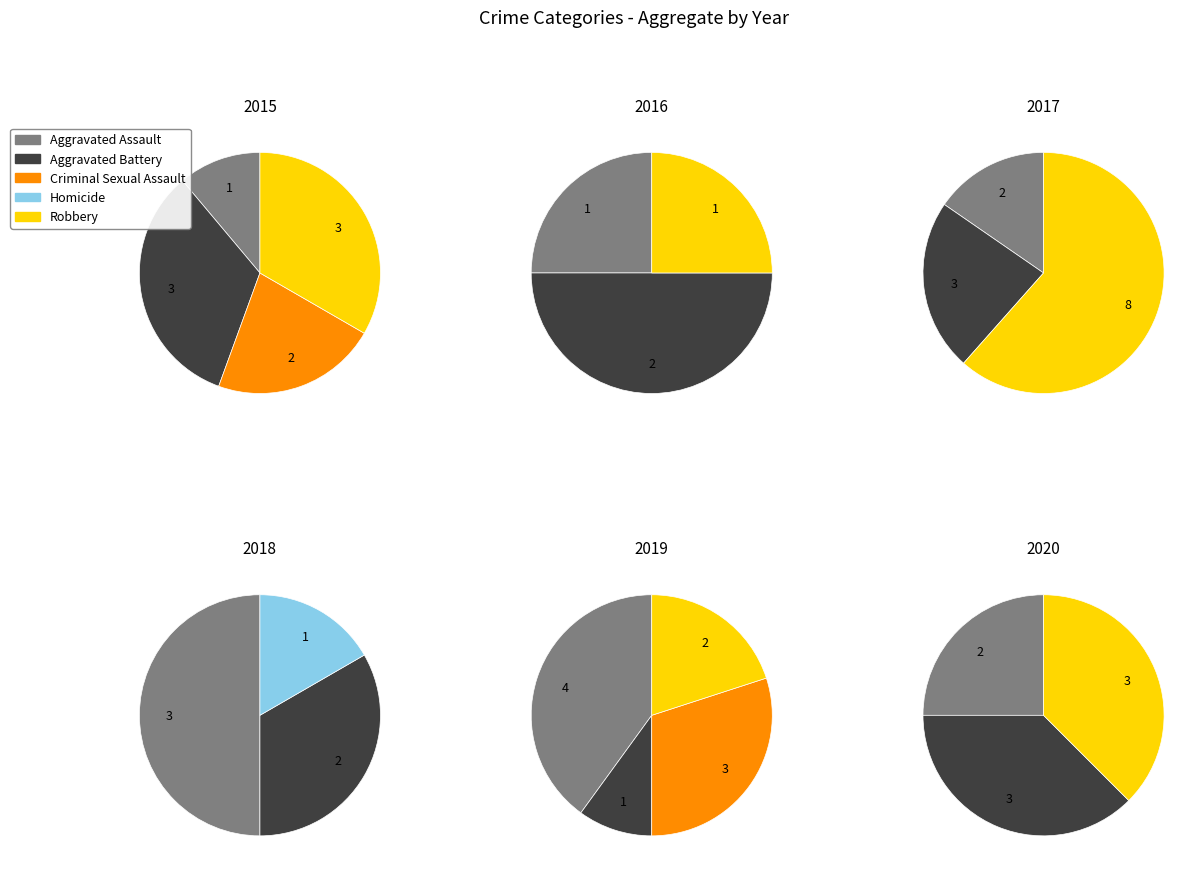

To the nearest percent, what is the difference between the largest and smallest slice percentages?

50%